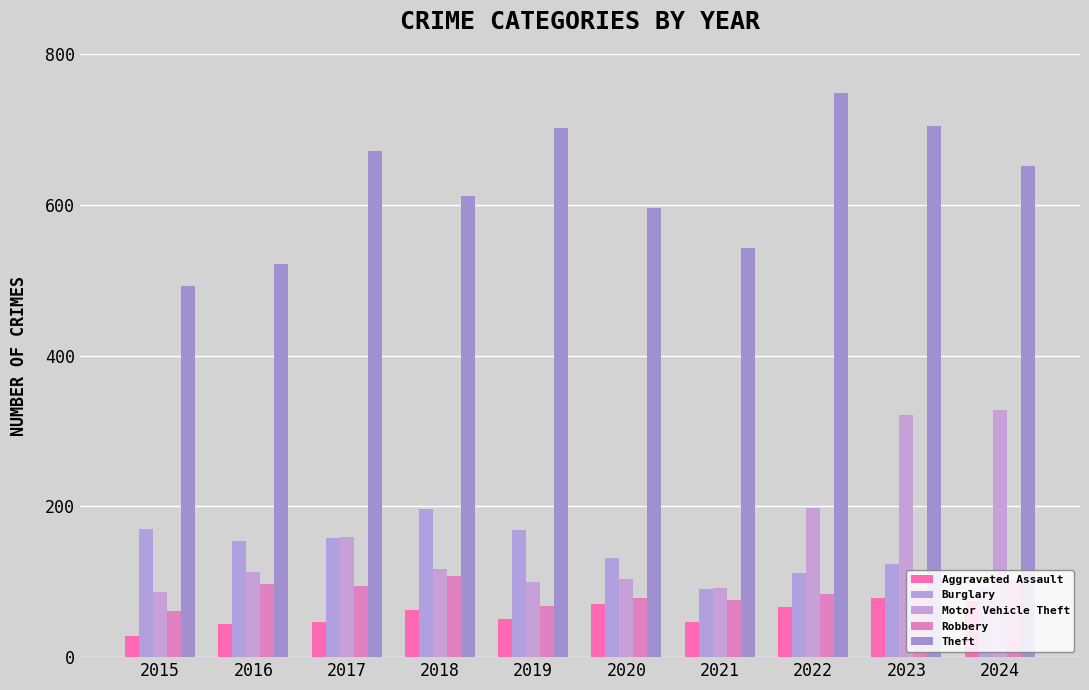

Where is Aggravated Assault nearest to the value 53?

2019